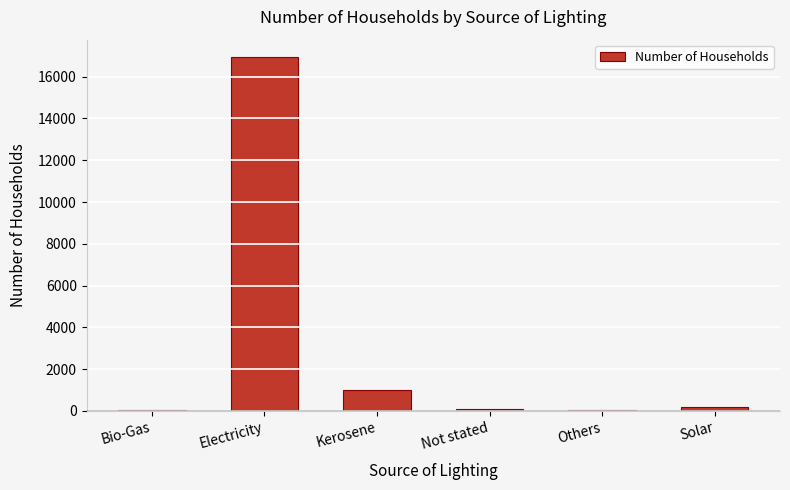

At which label is the value closest to 8486?

Kerosene